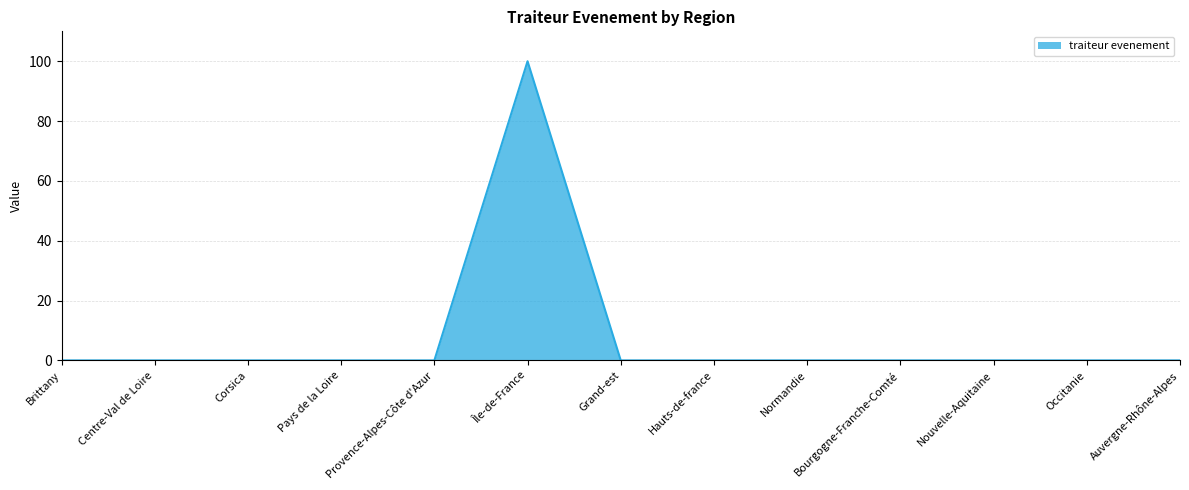

What position from the right is Auvergne-Rhône-Alpes?

1